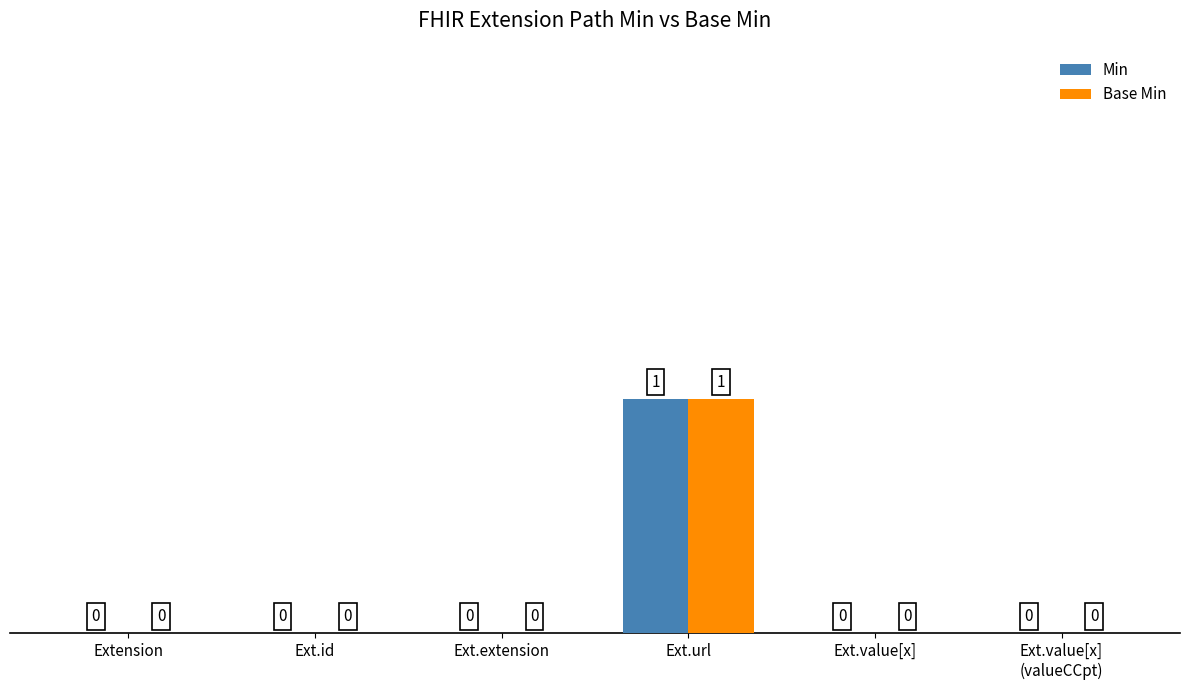

The value of Base Min at Ext.url is 1. True or false?

True